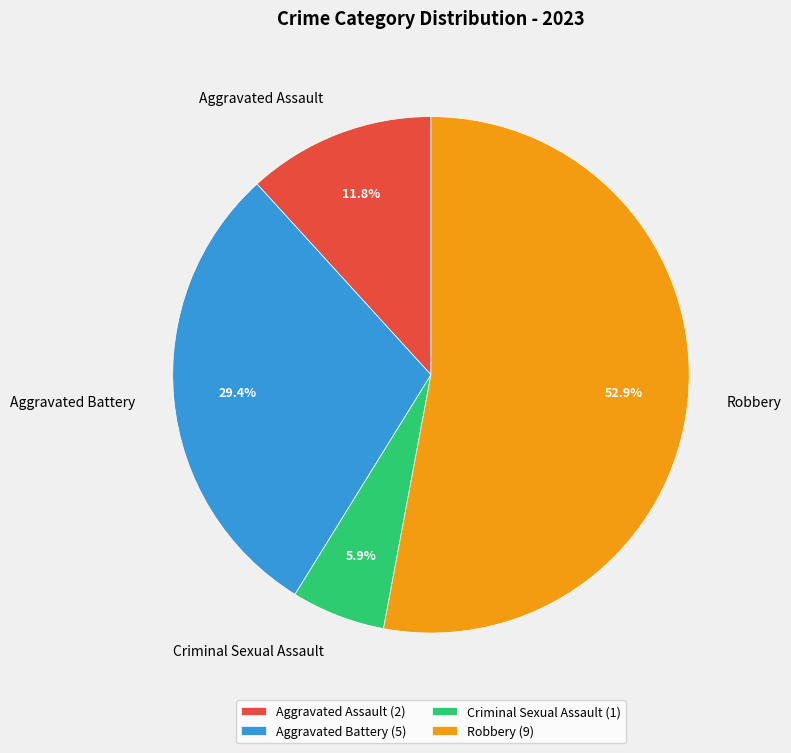

Is it true that Aggravated Battery is 29% of the pie?

True